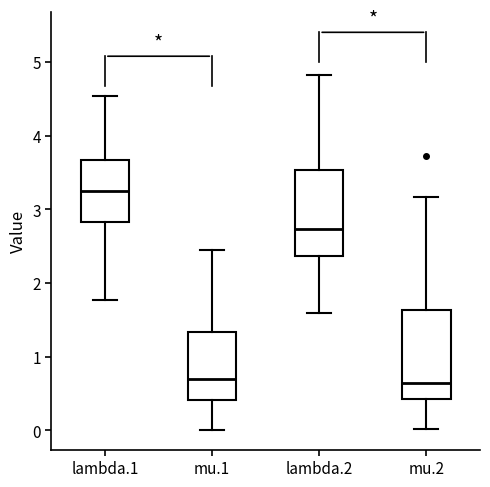

Reading left to right, transcribe this box plot: for each box, give where its median line is, the range the box spans, and where its two whiskers end, as read against the y-axis. The values are not printed on the chart, so give them approximately, as read against the axis.

lambda.1: median 3.3, box 2.8 to 3.7, whiskers 1.8 to 4.5
mu.1: median 0.7, box 0.4 to 1.3, whiskers 0.0 to 2.5
lambda.2: median 2.7, box 2.4 to 3.5, whiskers 1.6 to 4.8
mu.2: median 0.6, box 0.4 to 1.6, whiskers 0.0 to 3.2